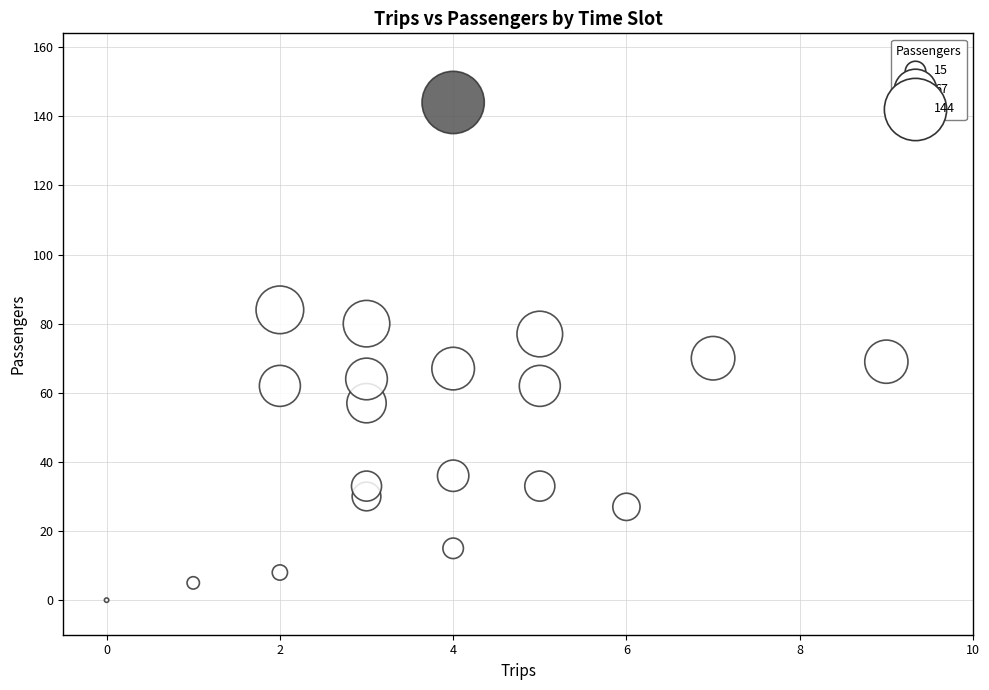

What is the range of X values (max minus min)?

9